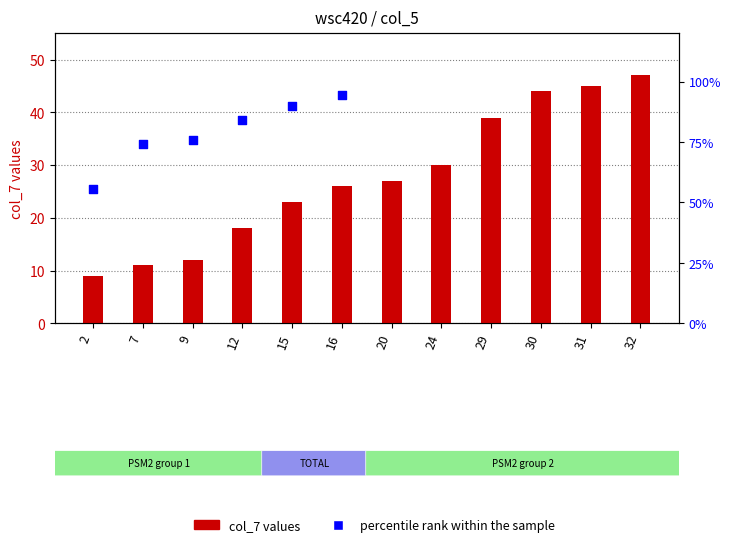

Which series contains the highest Y value?

percentile rank within the sample